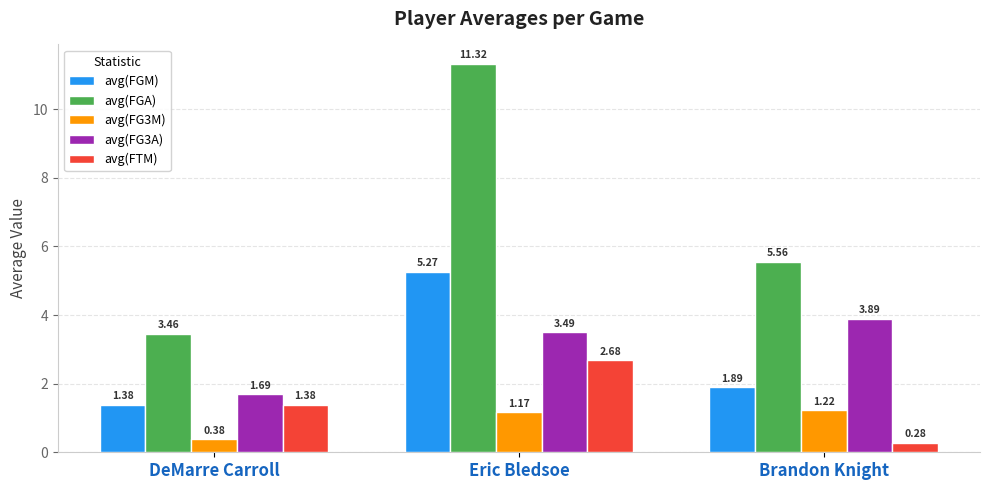

What is the total value across all series at DeMarre Carroll?

8.3